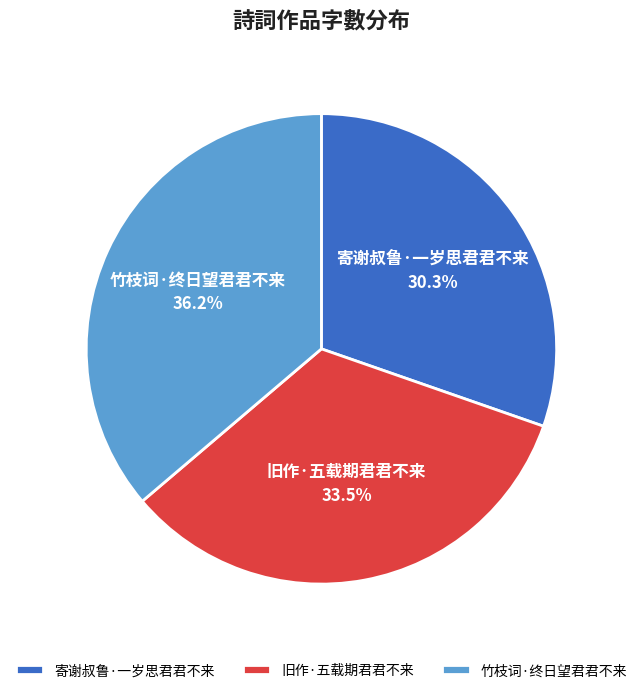

How many segments does this pie chart have?

3